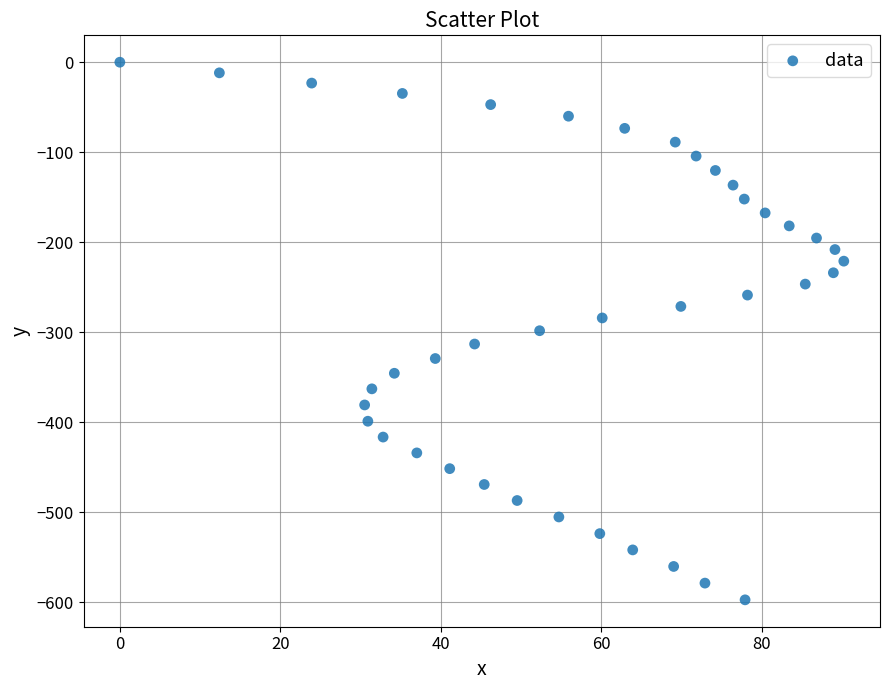

What is the range of X values (max minus min)?

90.2